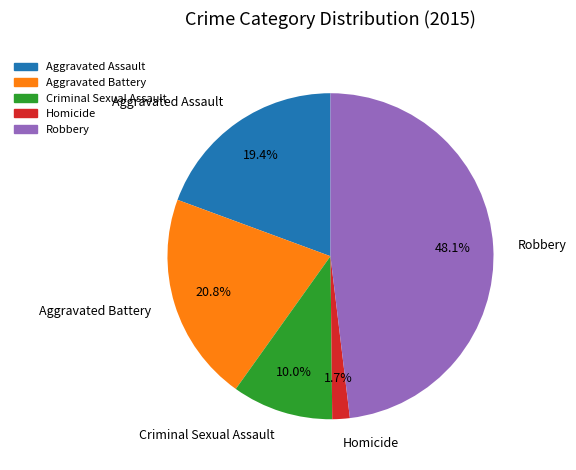

Which has a higher value, Aggravated Battery or Robbery?

Robbery